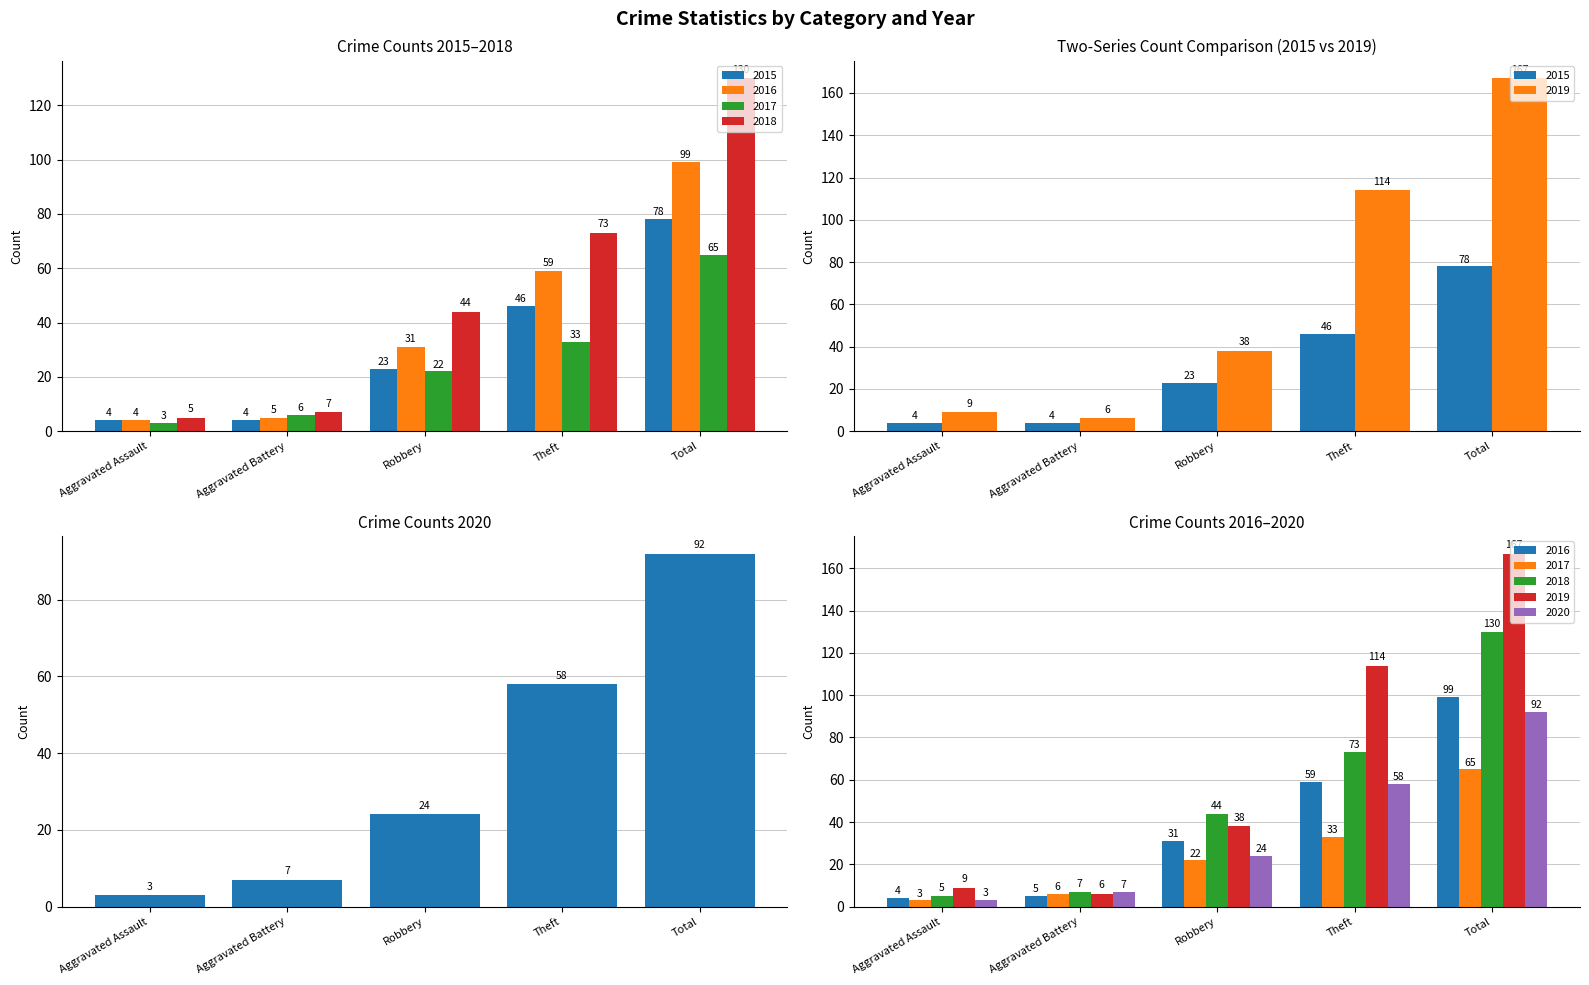

What is the label of the 1st bar from the left?

Aggravated Assault